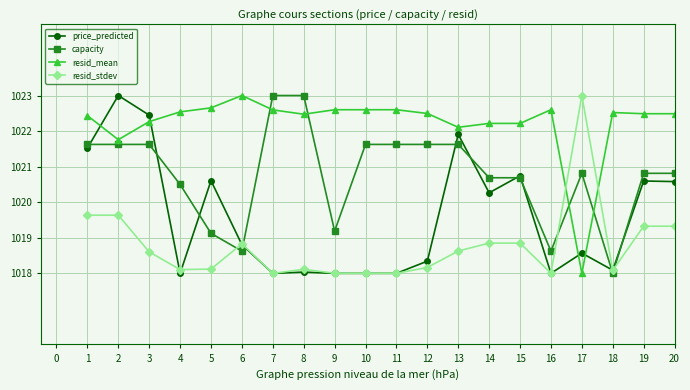

At how many categories does at least one series exceed 1021?

20